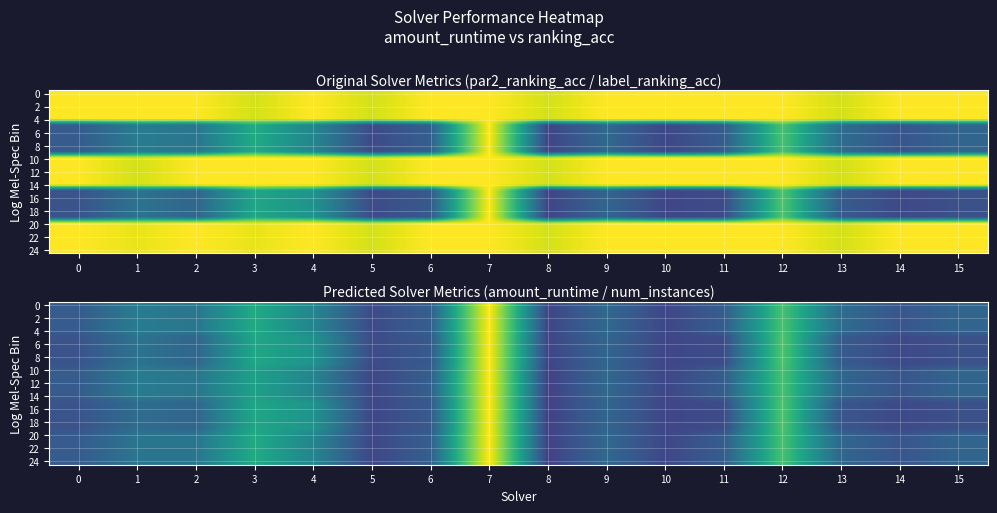

How many series are shown in this chart?

25